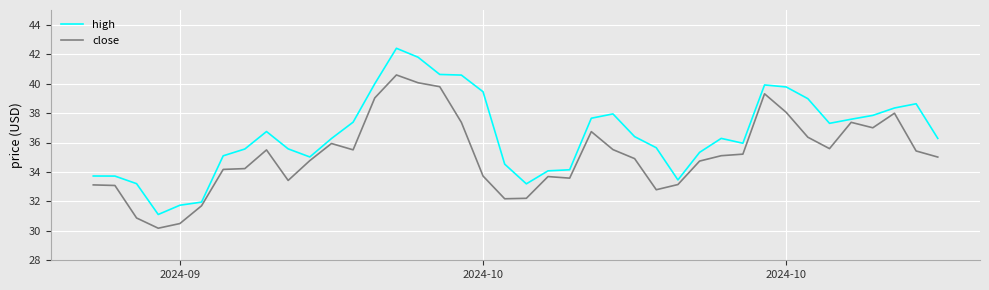

What is the difference between the maximum and minimum values in the close series?

10.4